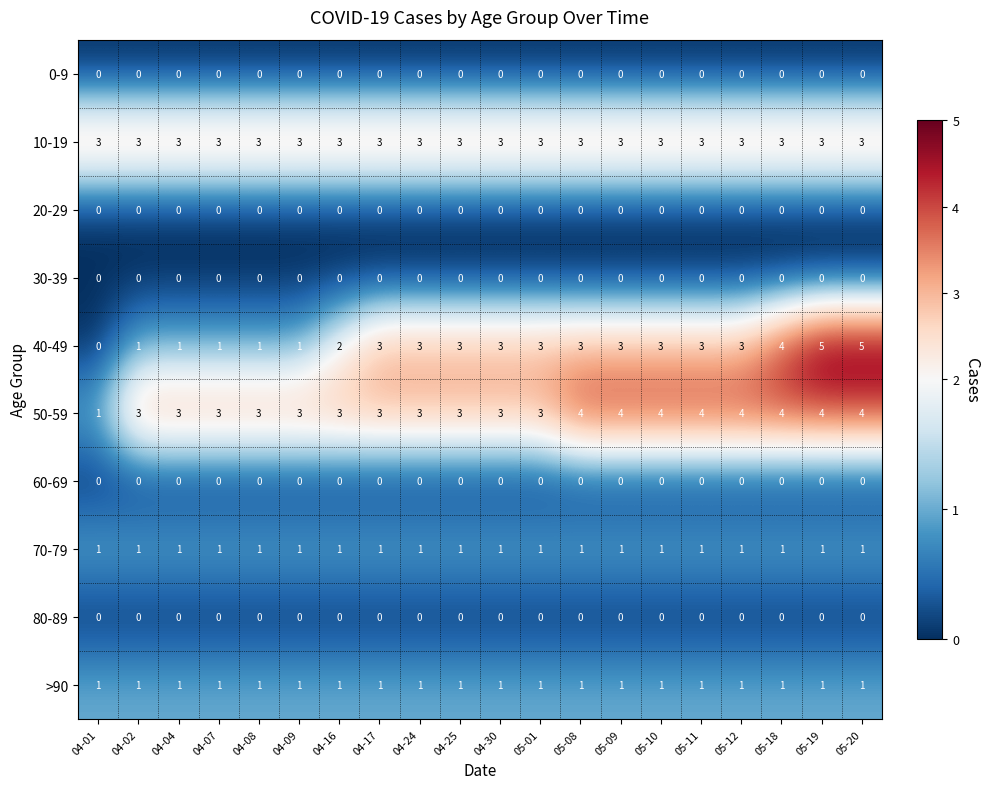

What is the greatest value displayed?

5